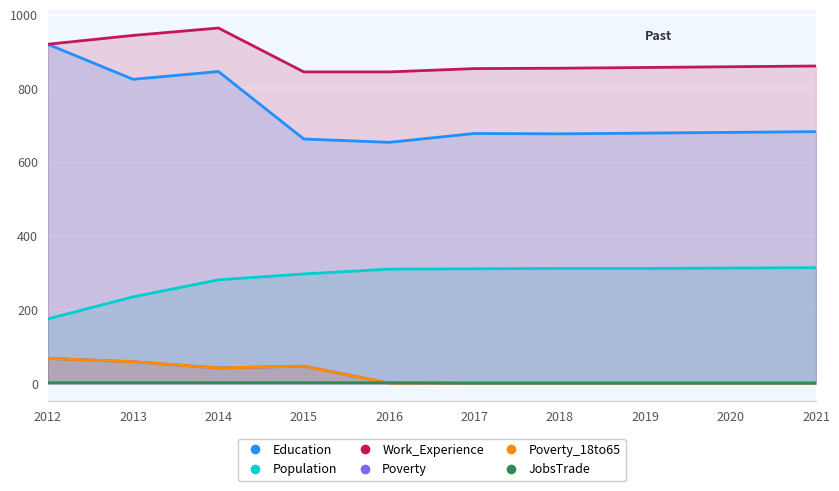

What is the difference between the maximum and minimum values in the Population series?

139